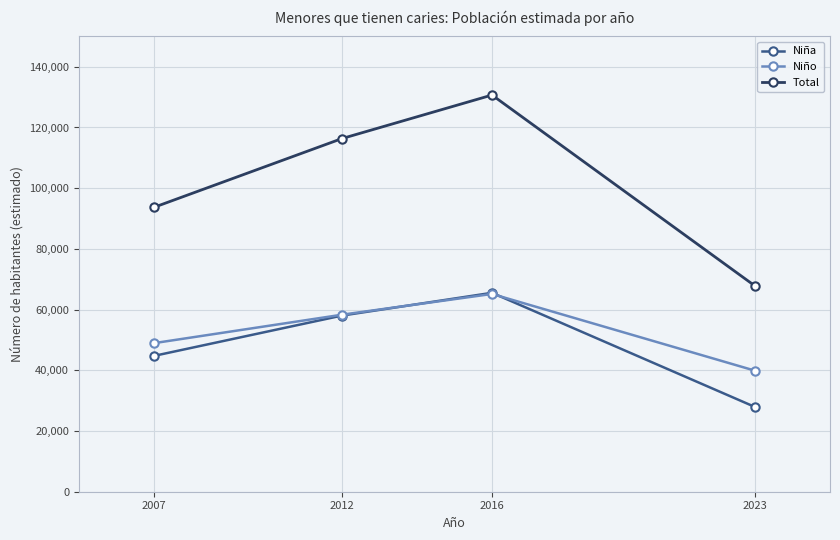

True or false: Niña has a value of 91197 at 2012.

False